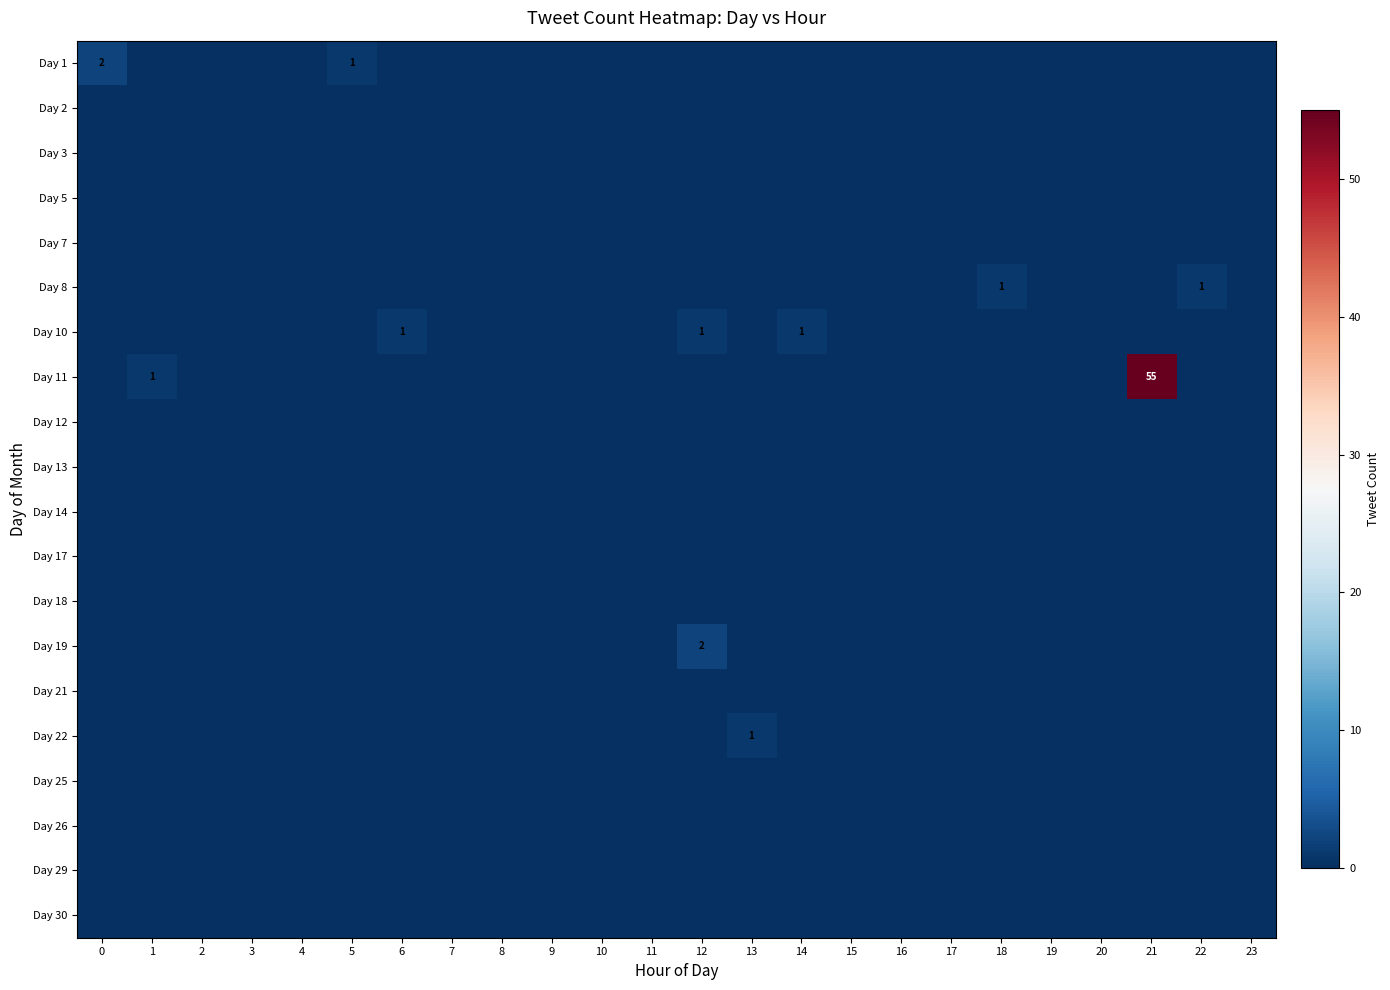

How many data points does each series have?

24